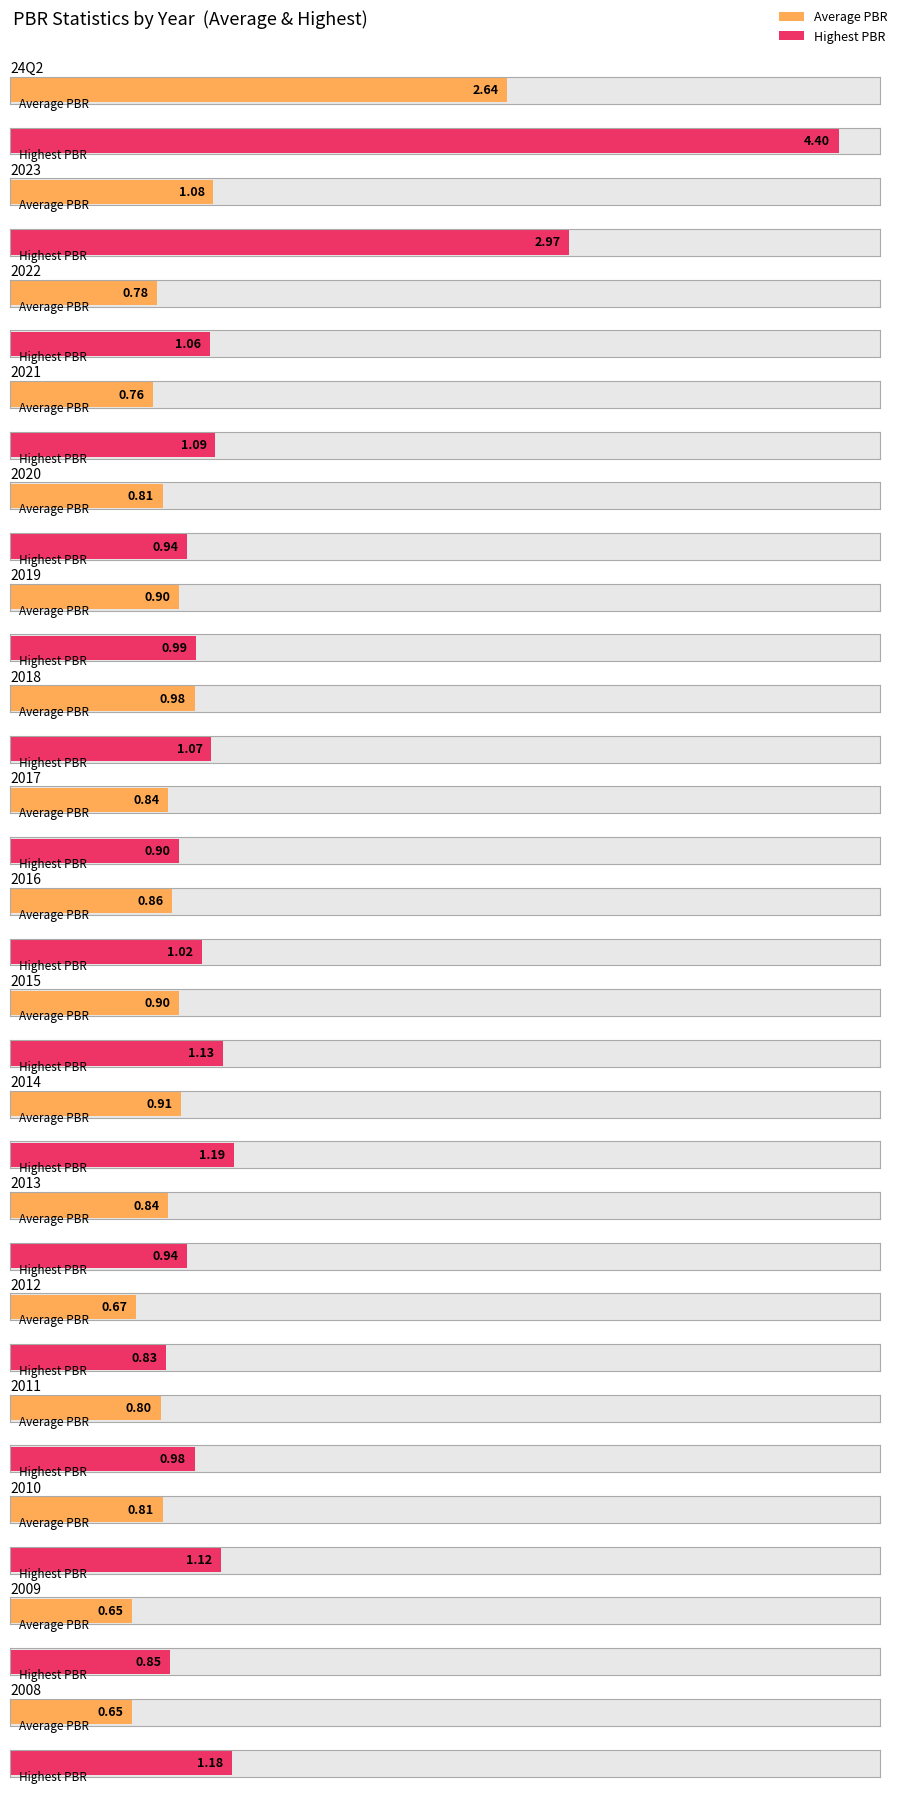

Which has a higher value, 2014 or 2020?

2014